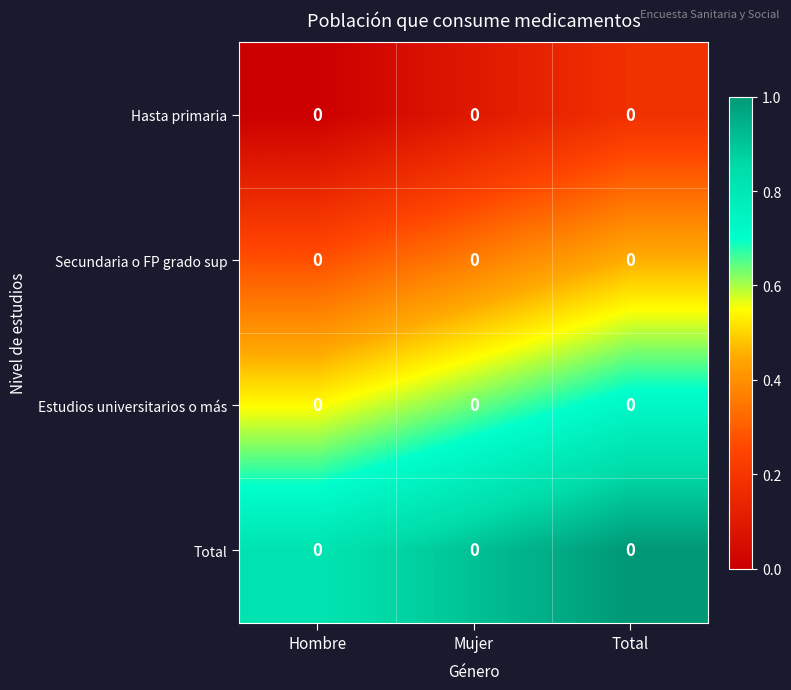

What is the maximum value shown in the chart?

1.0